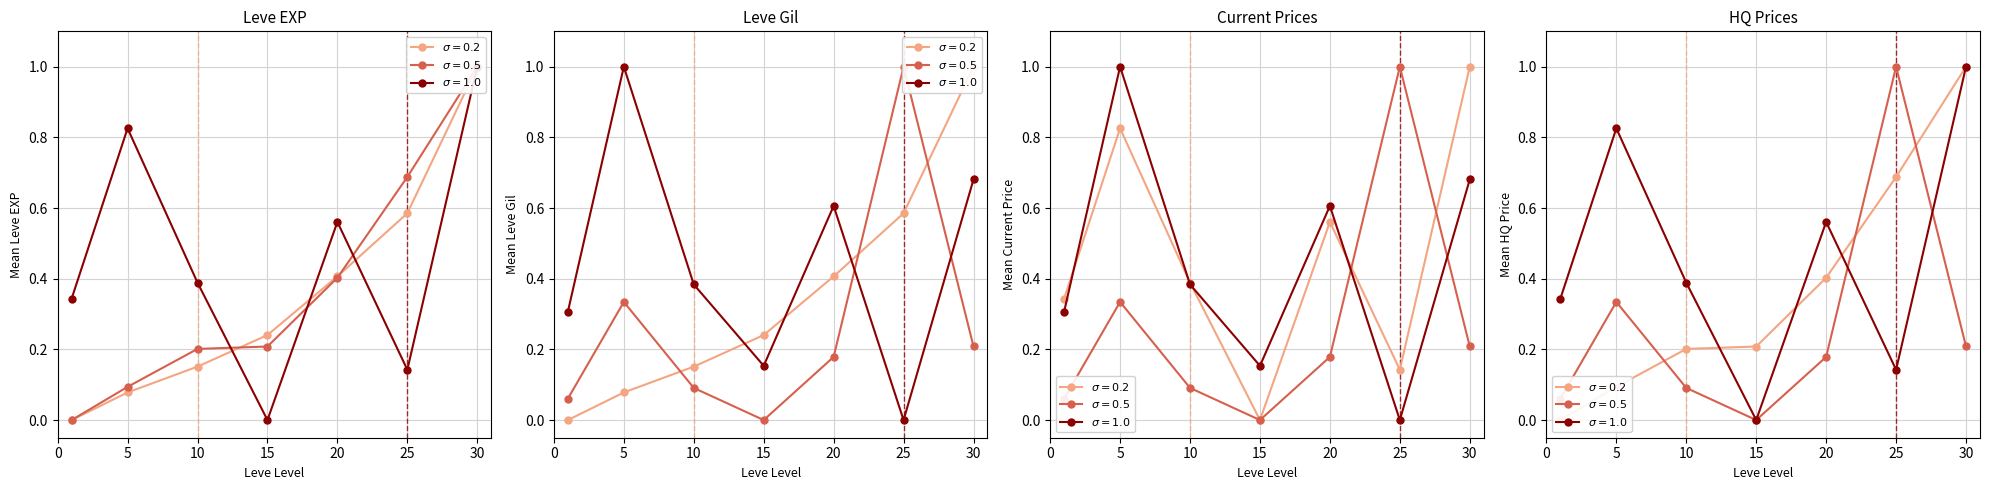

The currentAveragePriceHQ series shows 0.4 at 10. True or false?

True